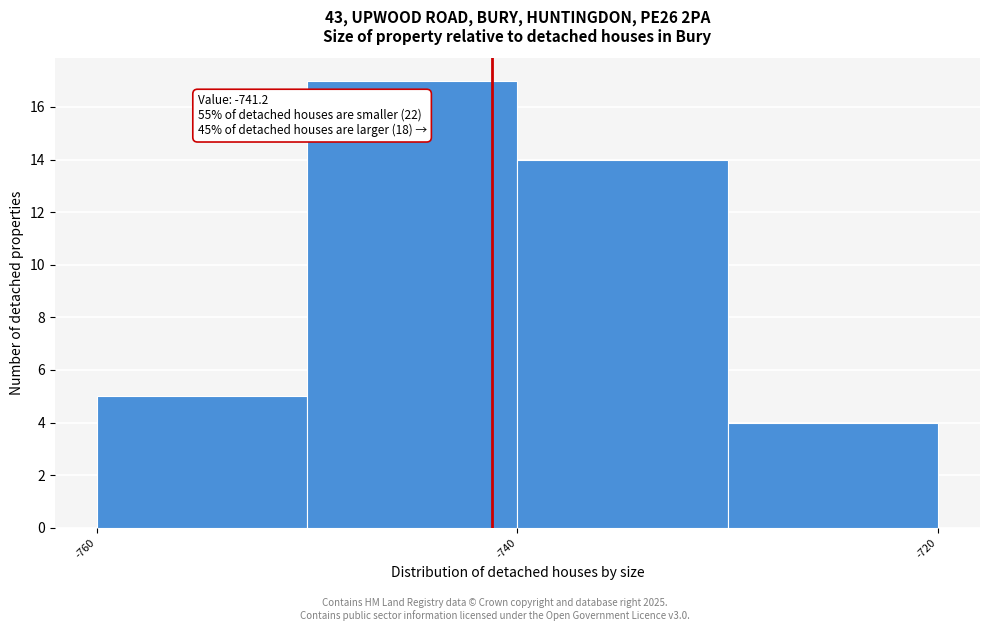

Which range on the x-axis has the tallest bar?

-750 to -740